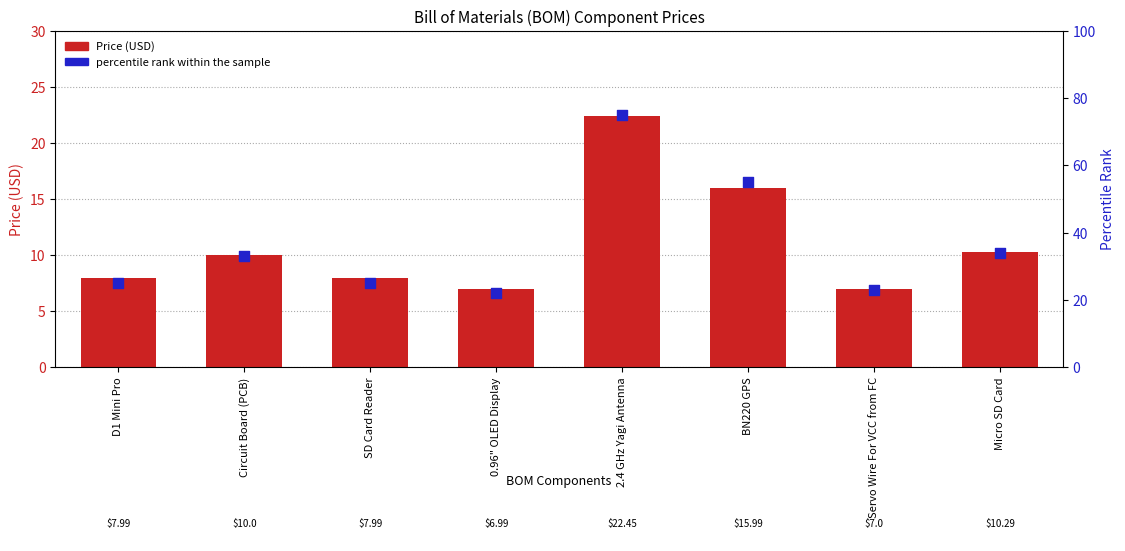

At how many categories does at least one series exceed 67?

1